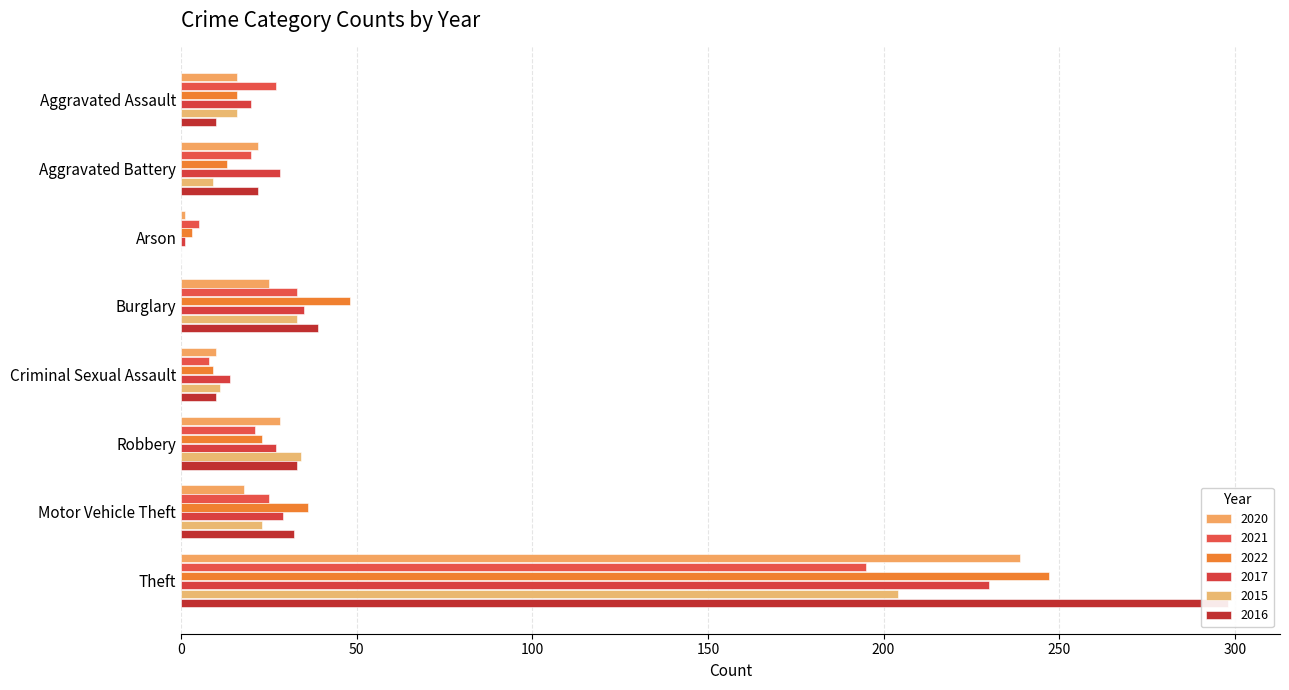

Count the number of data series in this chart.

6